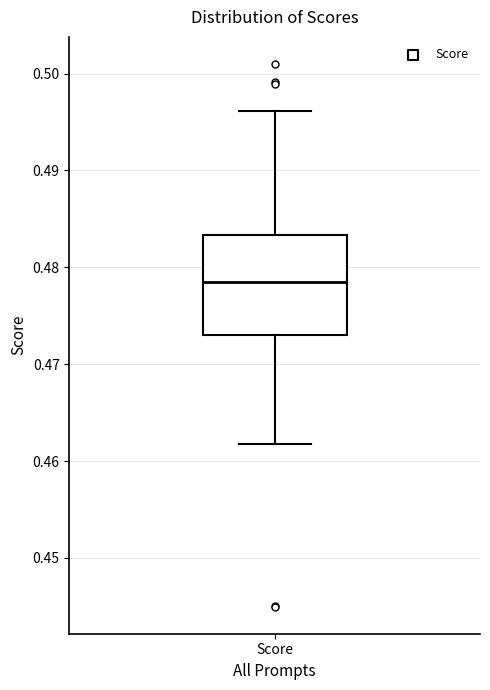

Transcribe this box plot: give where the median line is, the range the box spans, and where the two whiskers end, as read against the y-axis. The values are not printed on the chart, so give them approximately, as read against the axis.

median 0.478, box 0.473 to 0.483, whiskers 0.462 to 0.496